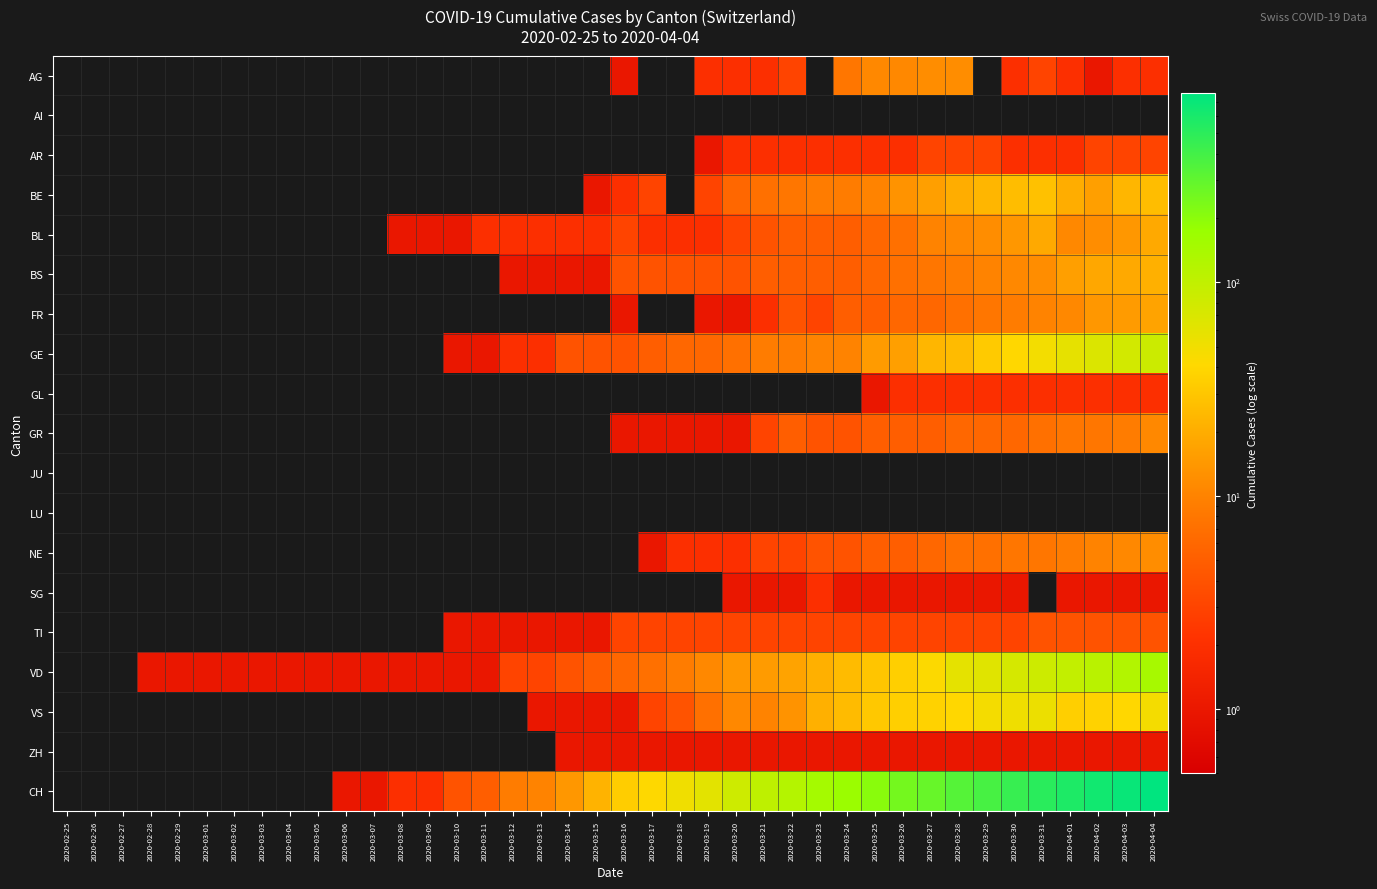

What is the spread (max minus min) of values at 2020-03-04?

1